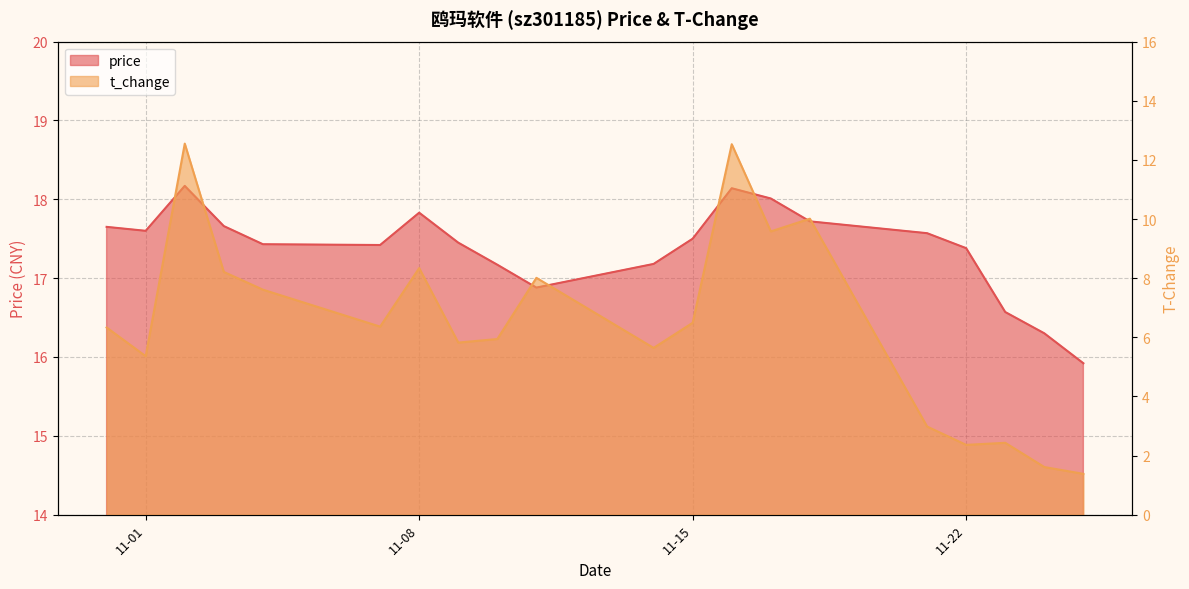

What are all the series names shown in the legend?

price, t_change